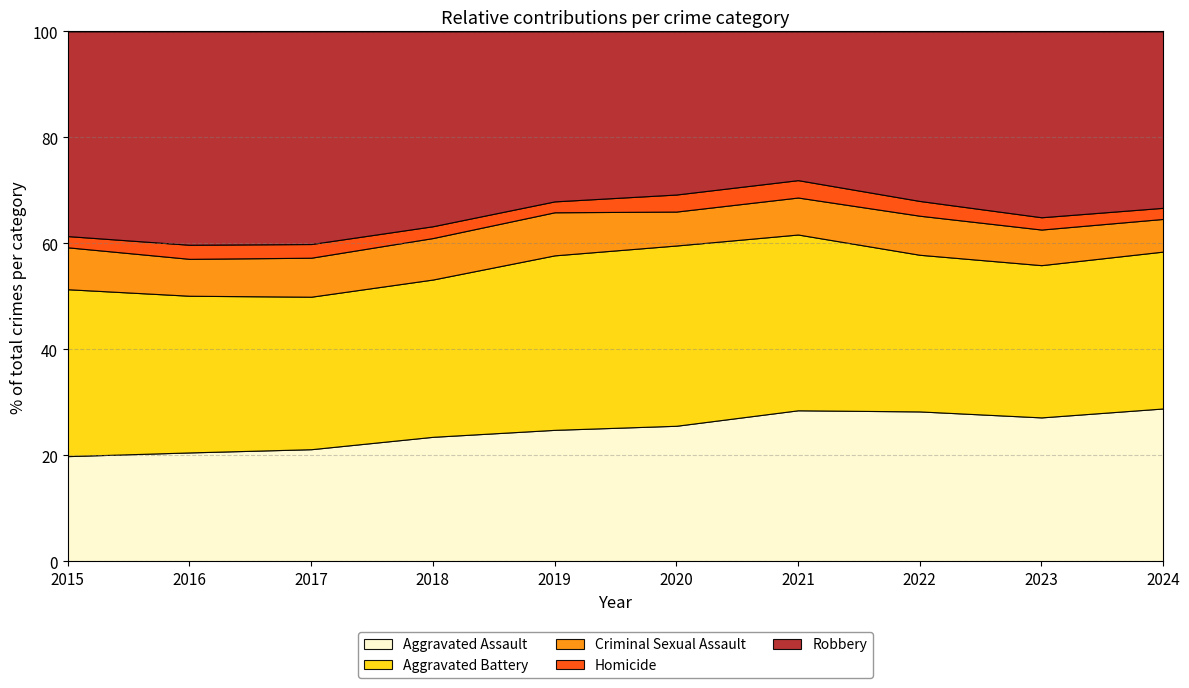

True or false: Criminal Sexual Assault and Aggravated Assault cross at least once.

False